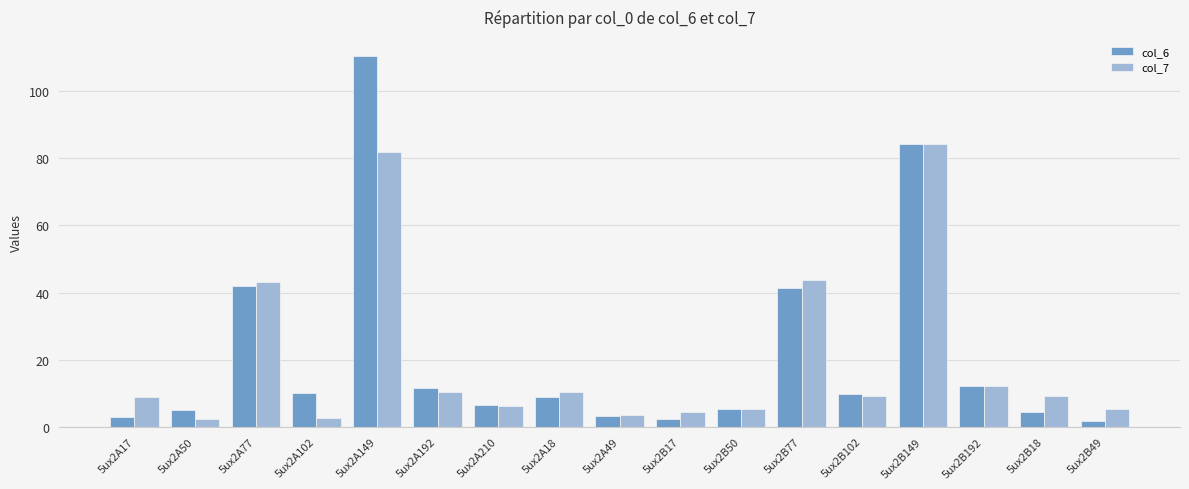

The value of col_6 at 5ux2A18 is 4.4. True or false?

False